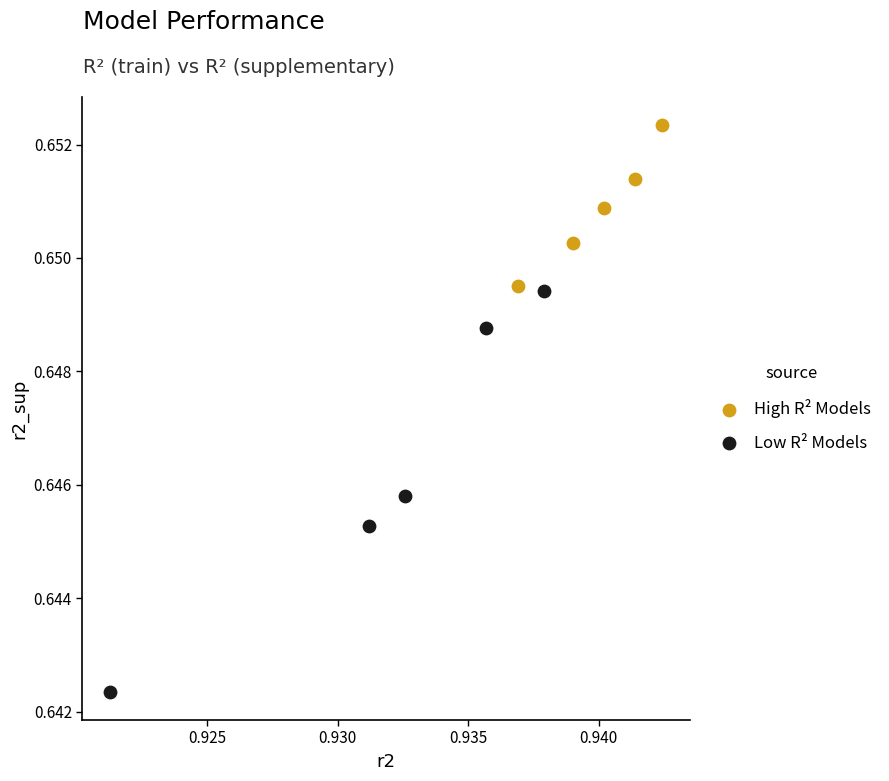

Which series contains the highest Y value?

High R² Models